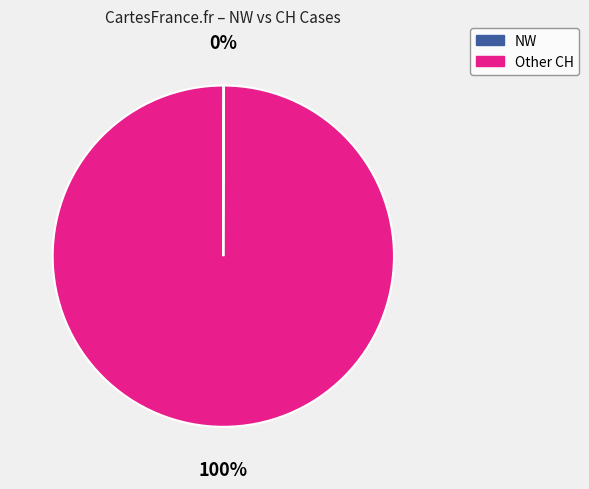

Is there a majority slice in this chart?

Yes